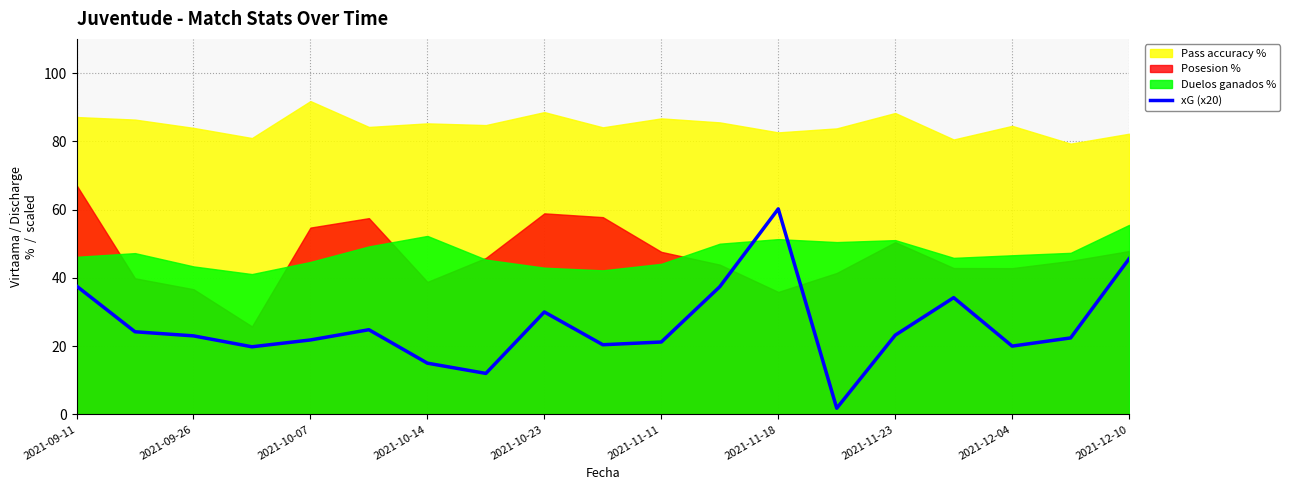

Does the chart display data point markers on the line(s)?

No